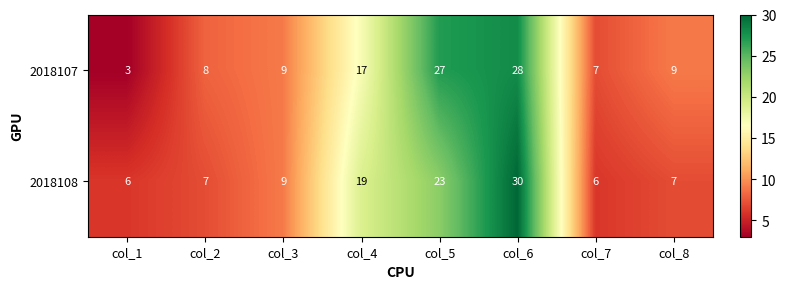

Which series has the largest total across all categories?

2018107